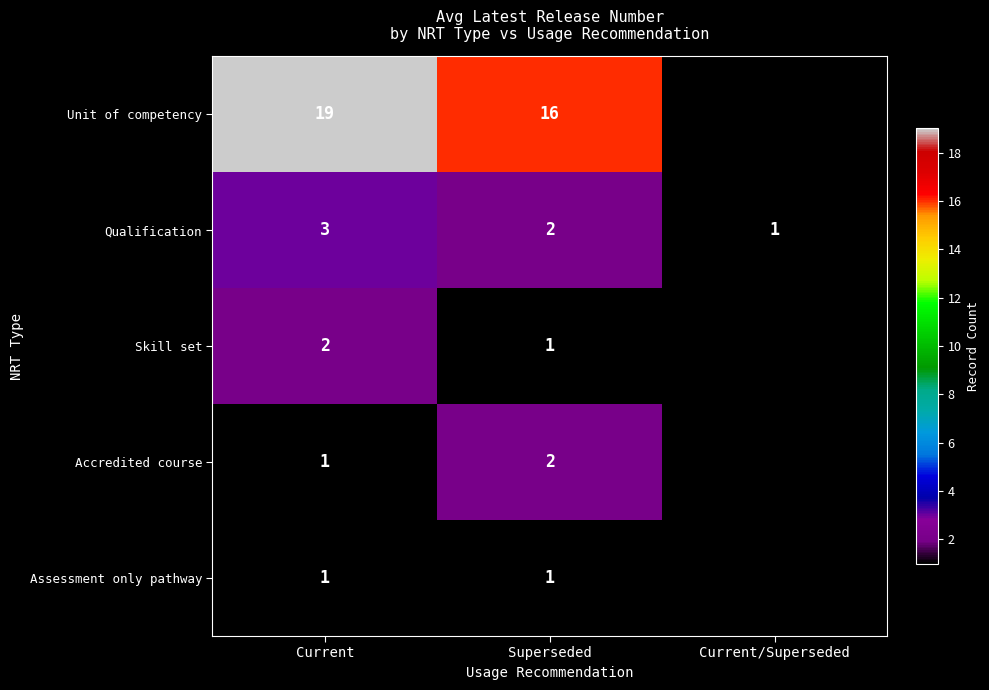

What is the difference between the highest and lowest values at Superseded?

15